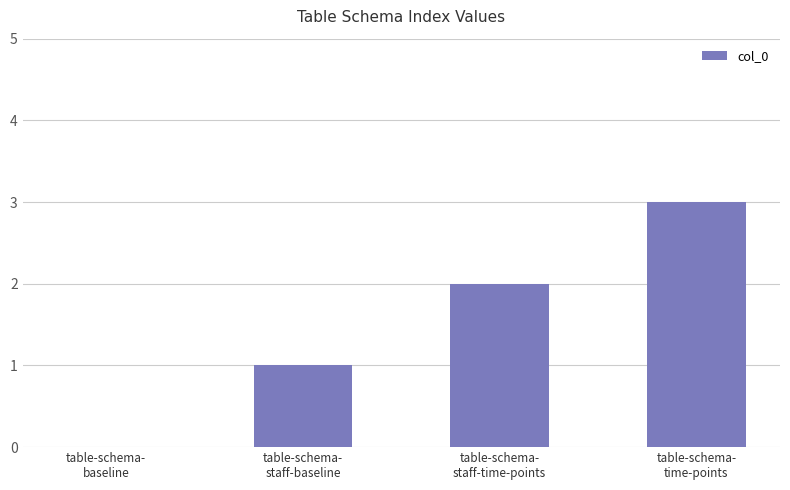

The value at table-schema-
time-points is 1. True or false?

False